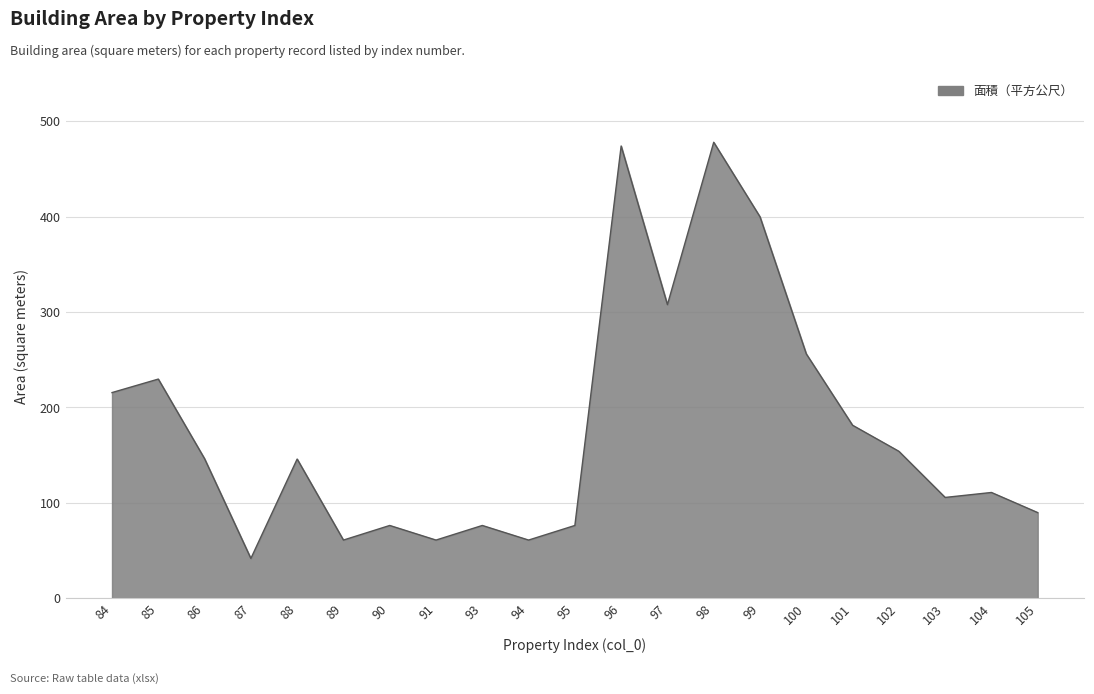

What is the greatest value displayed?

478.1